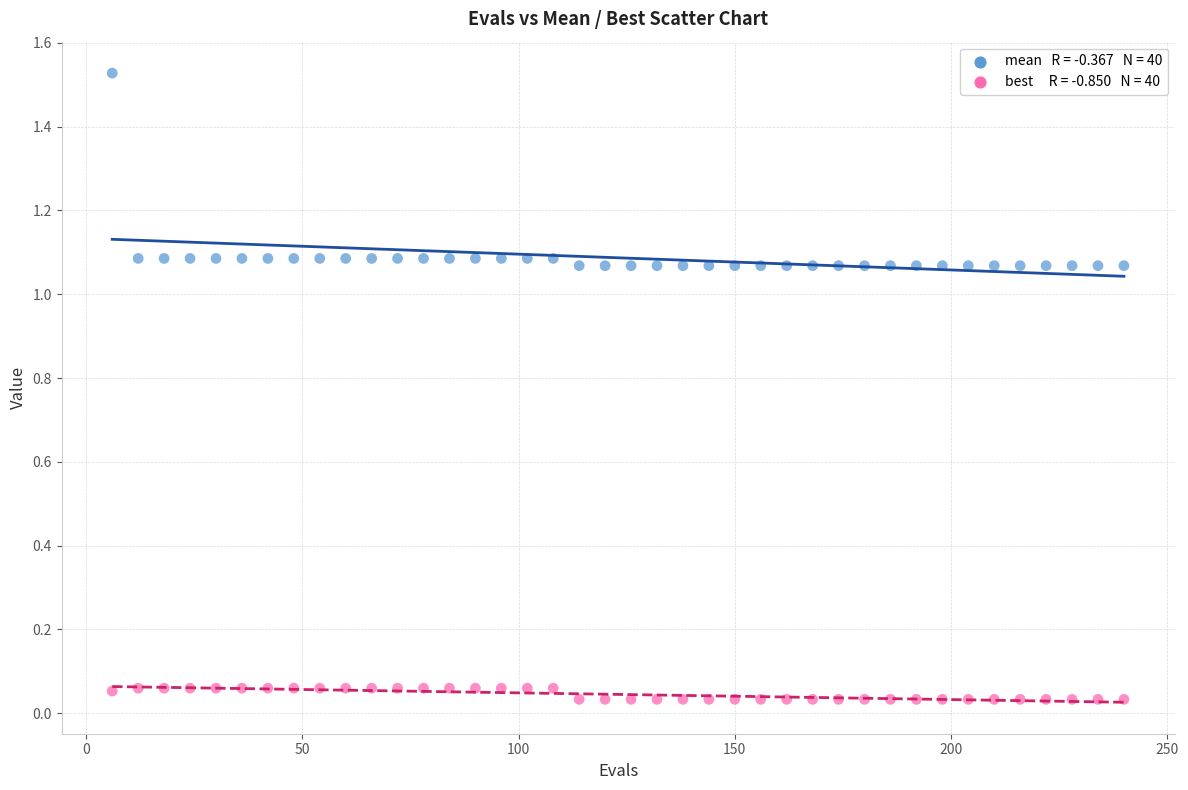

Across all data points, what is the range of X values (max minus min)?

234.0